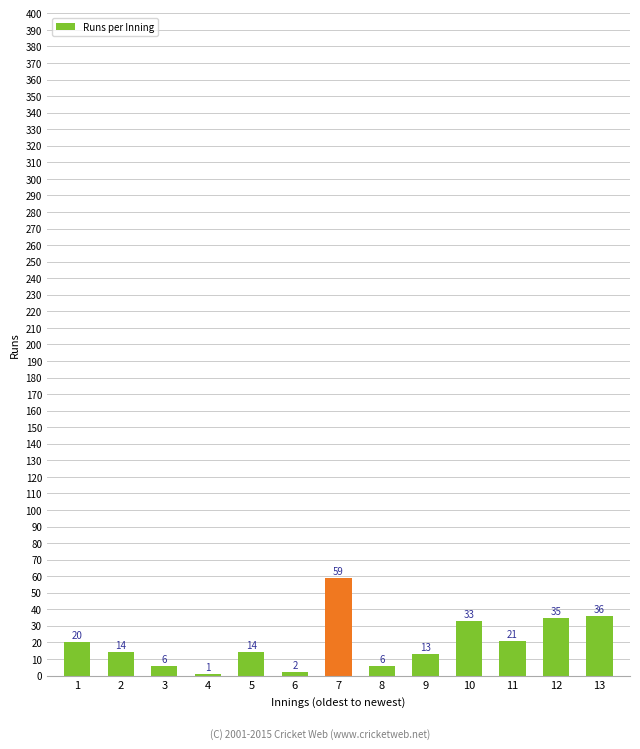

Is it true that the value at 4 is 1?

True